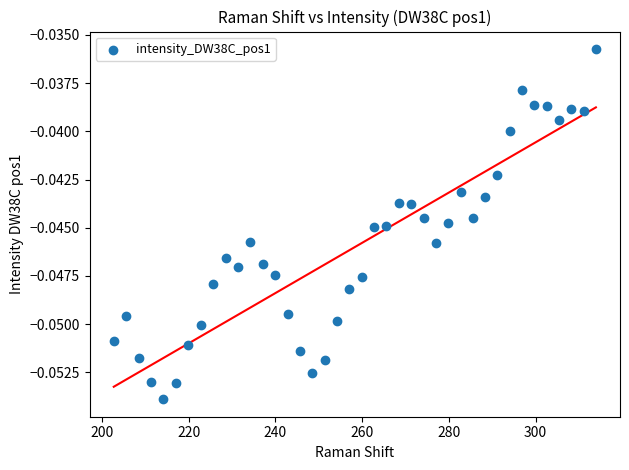

What is the range of X values (max minus min)?

111.2